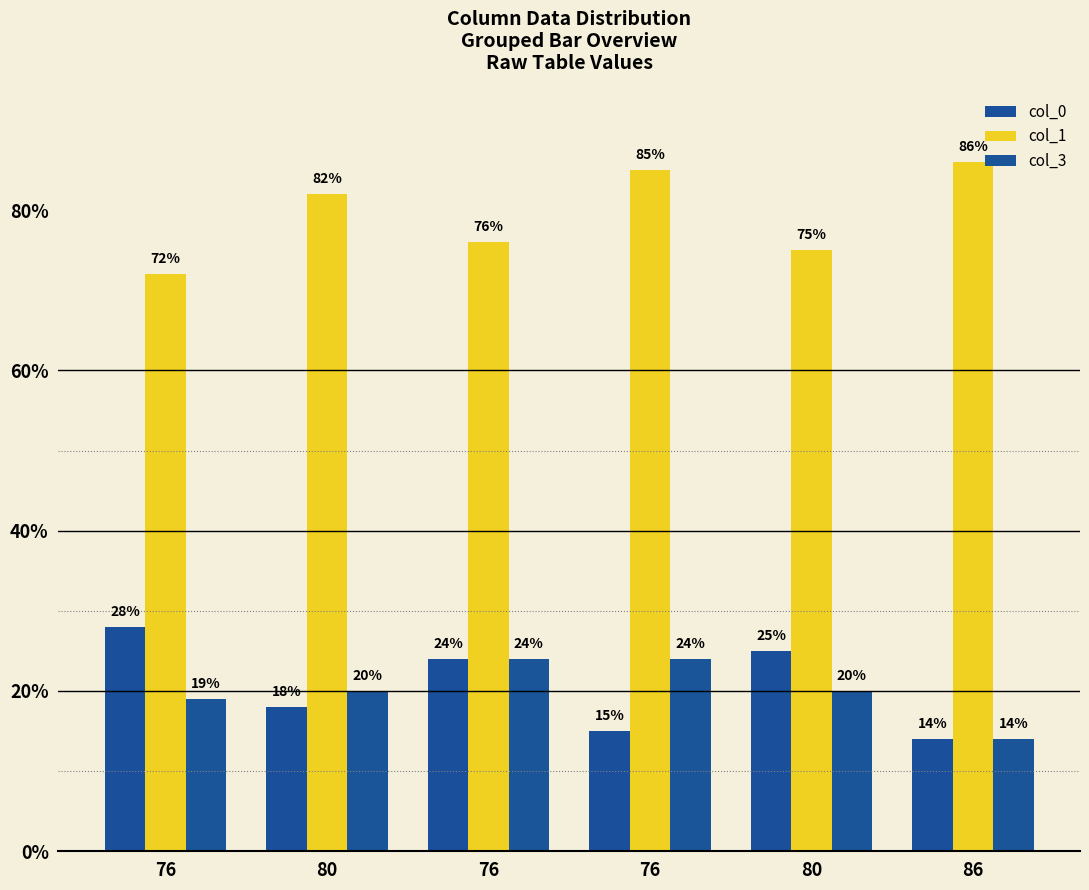

True or false: col_0 has a value of 14 at 86.

True